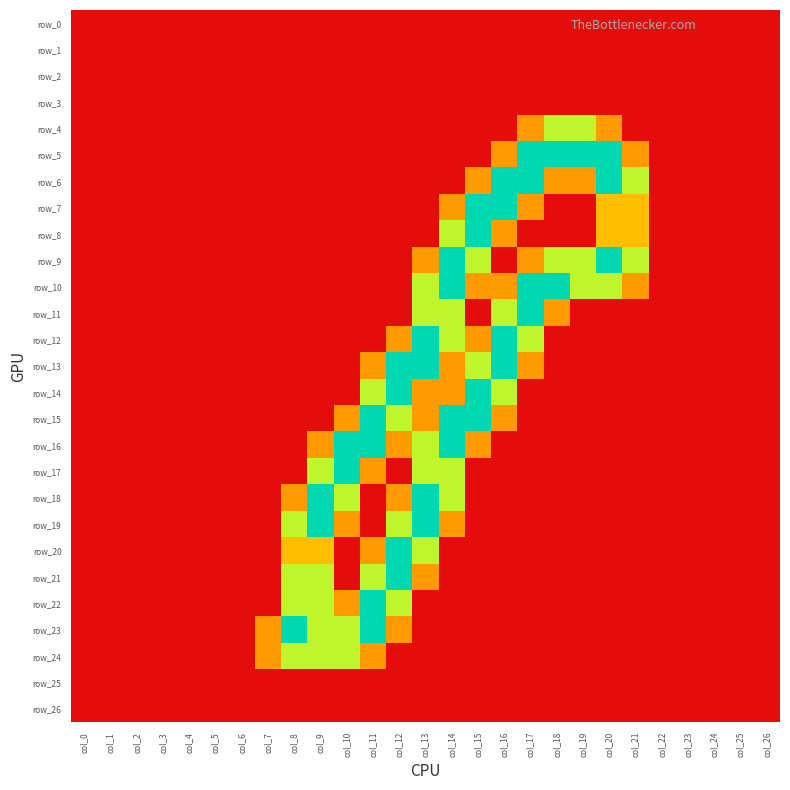

Which series has the largest range (max minus min)?

row_5